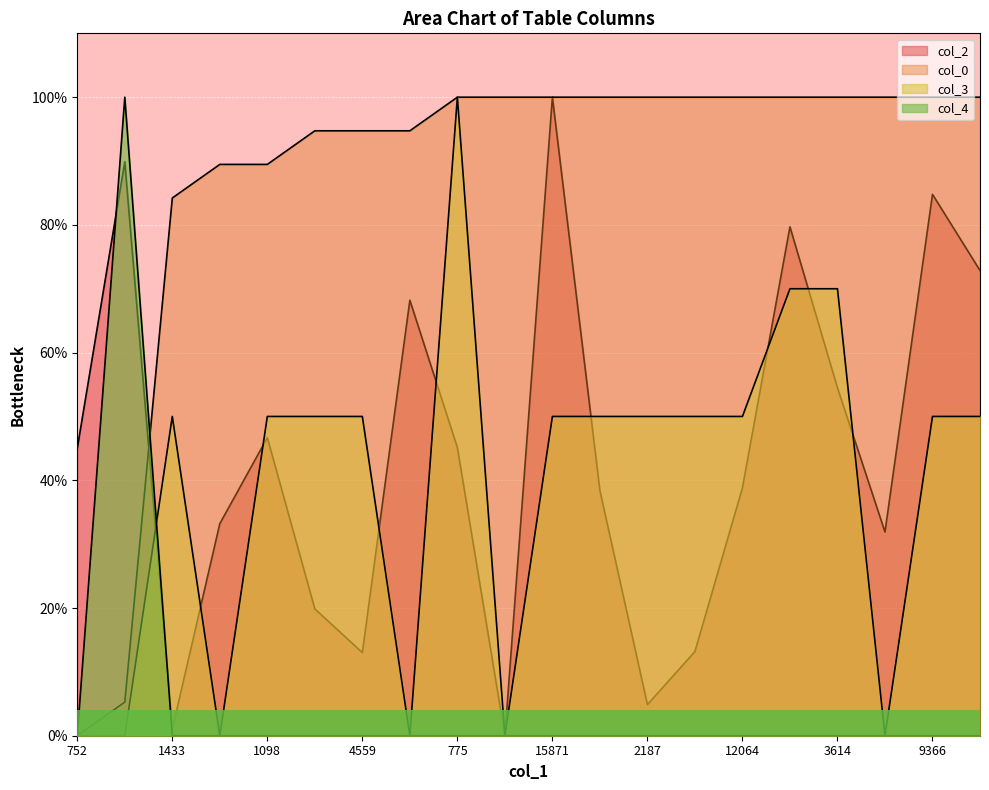

How many interior local valleys does the col_3 series have?

4